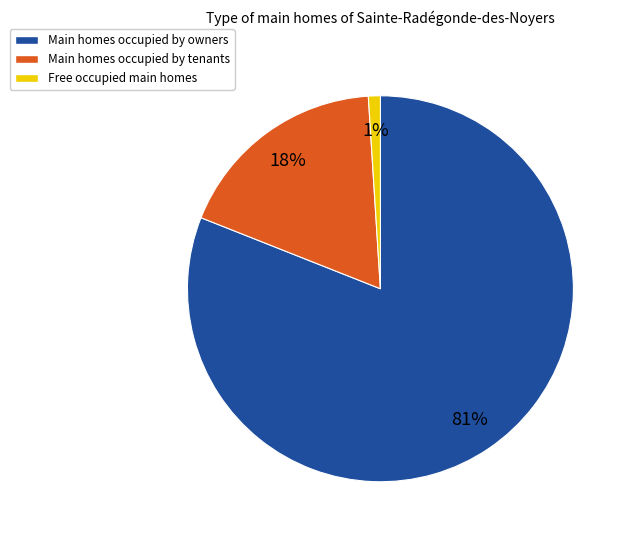

Is there any slice that represents more than half of the pie?

Yes